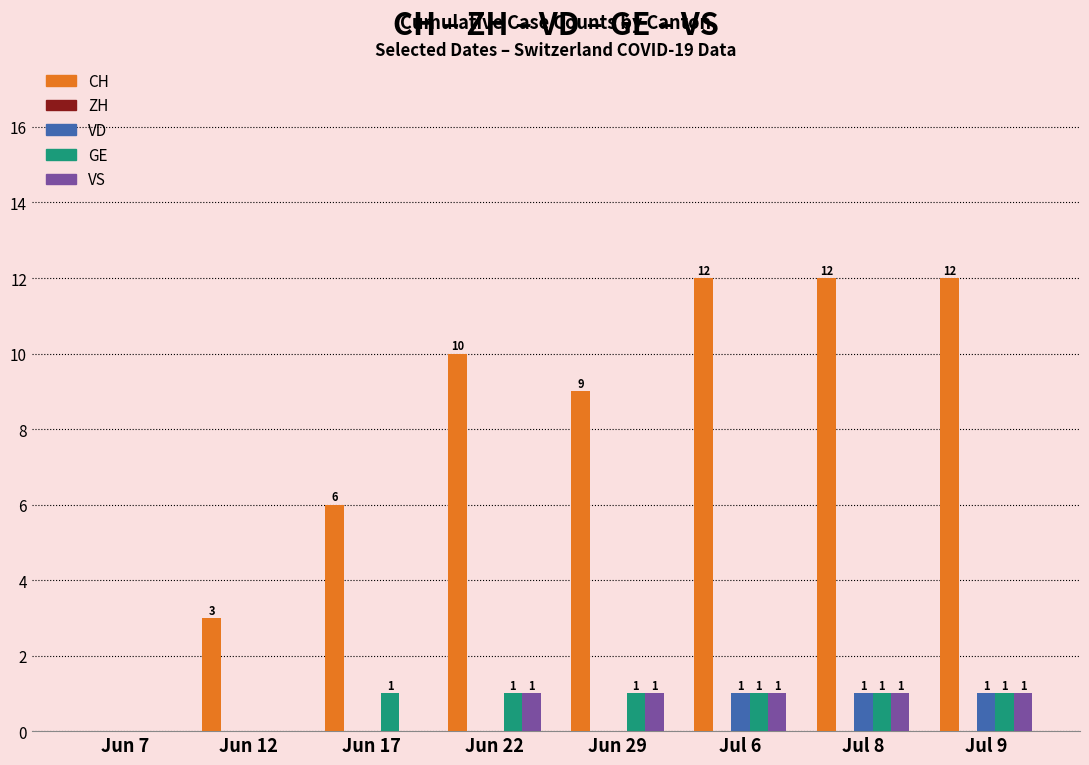

Is it true that VD equals 0 at Jun 29?

True